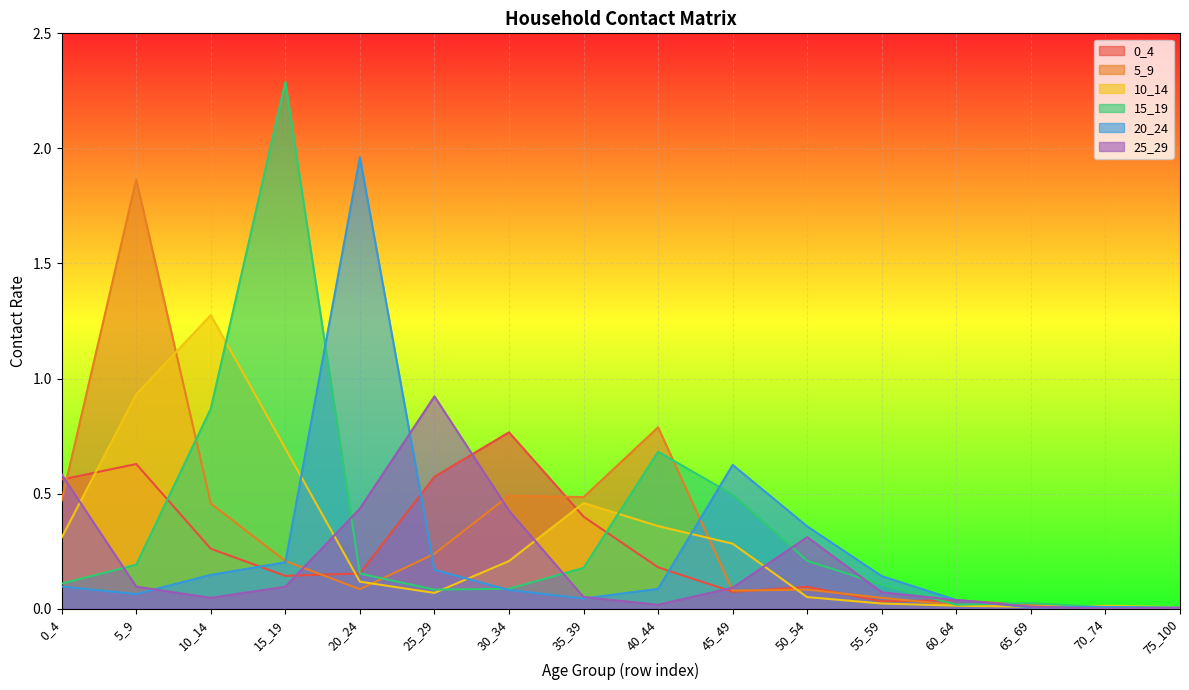

True or false: 20_24 and 5_9 cross at least once.

True